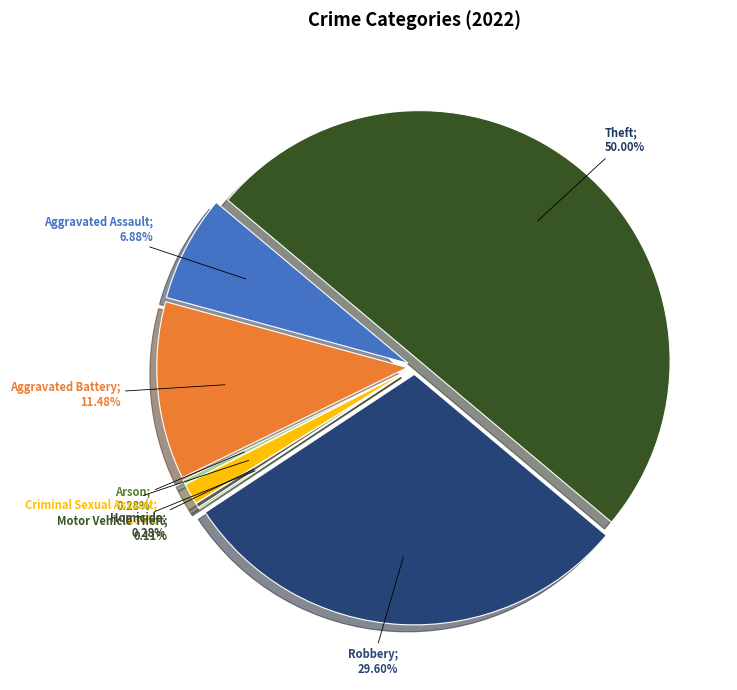

The Theft slice represents 43% of the pie. True or false?

False